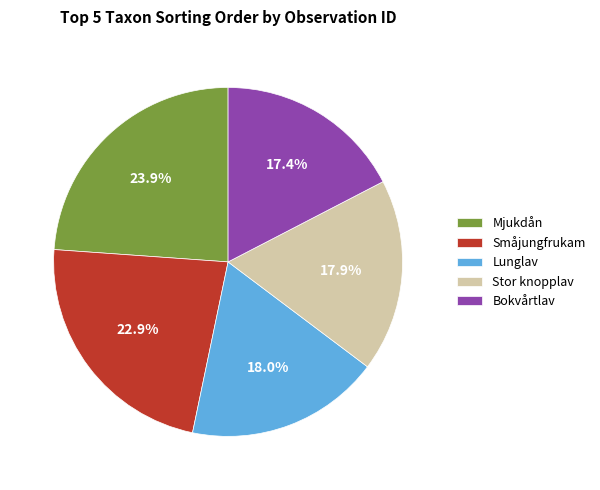

How many segments does this pie chart have?

5